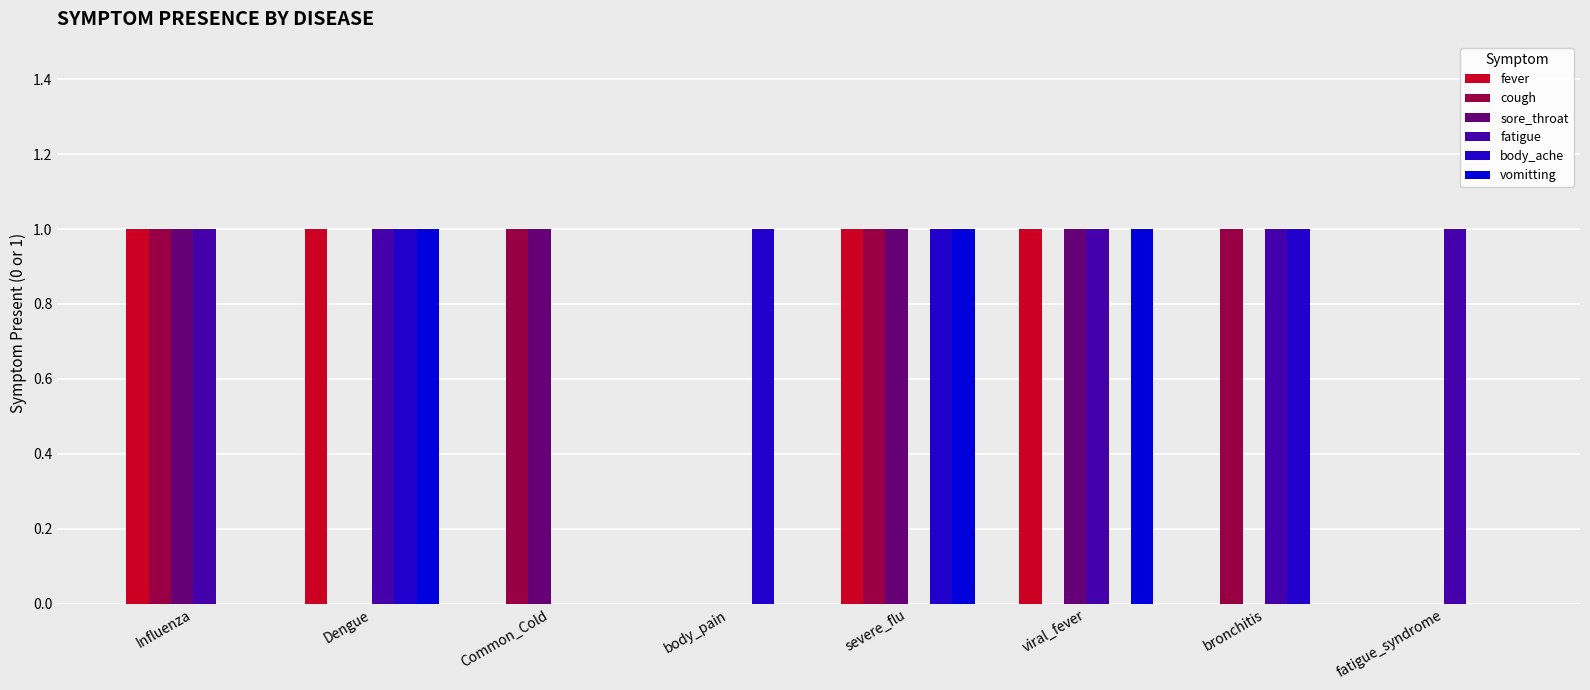

What are all the series names shown in the legend?

fever, cough, sore_throat, fatigue, body_ache, vomitting